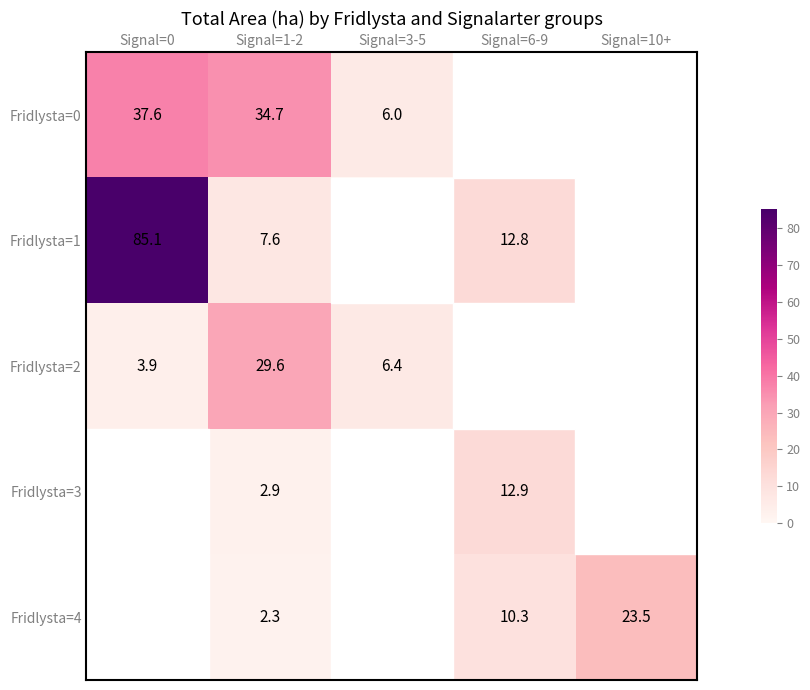

The value of Fridlysta=2 at Signal=0 is 0.9. True or false?

False